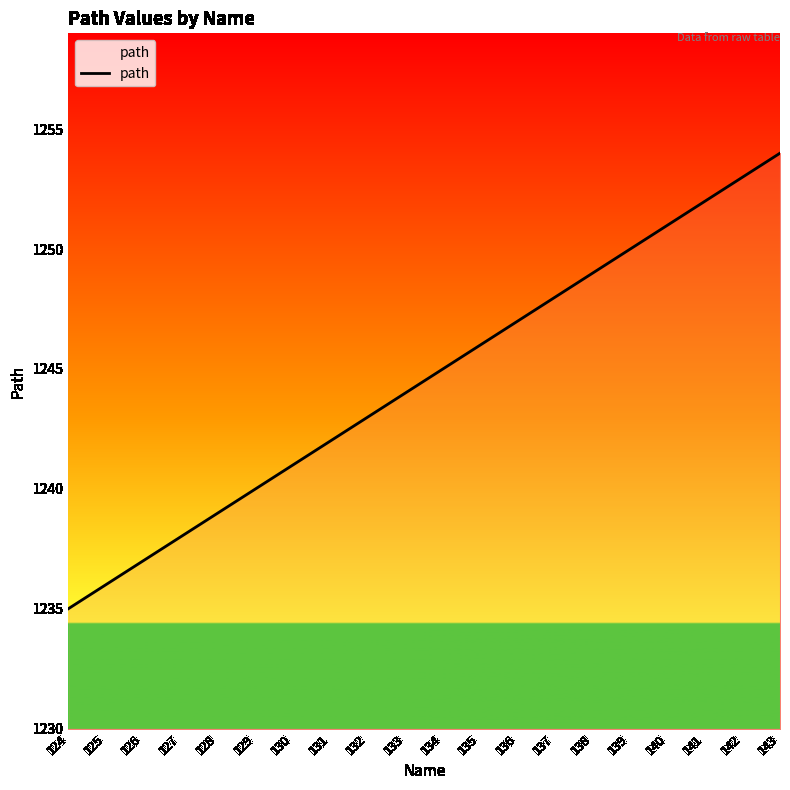

Reading left to right, what are all the values shown in this chart?

124=1235	125=1236	126=1237	127=1238	128=1239	129=1240	130=1241	131=1242	132=1243	133=1244	134=1245	135=1246	136=1247	137=1248	138=1249	139=1250	140=1251	141=1252	142=1253	143=1254